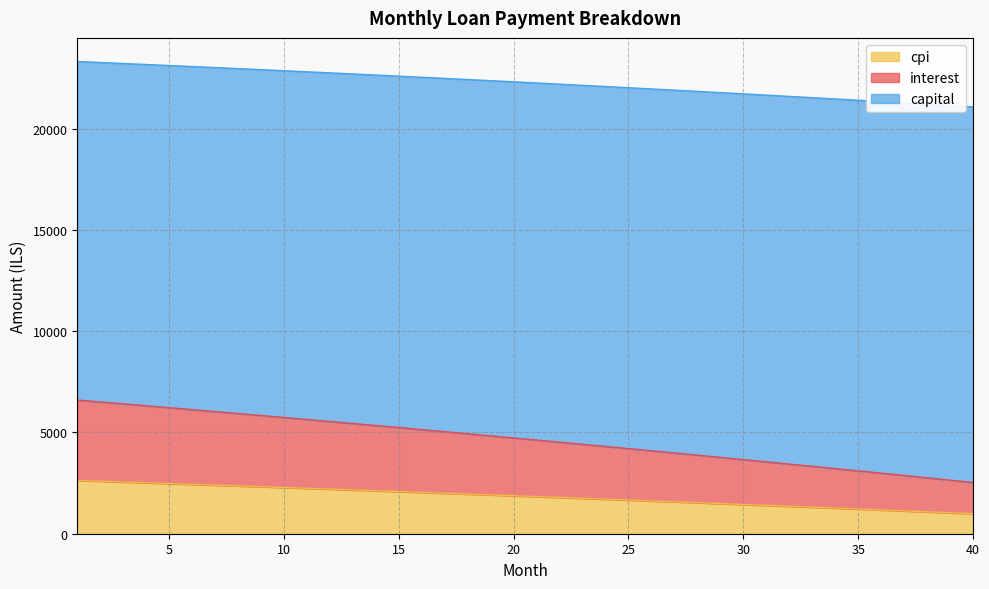

True or false: interest and cpi cross at least once.

False